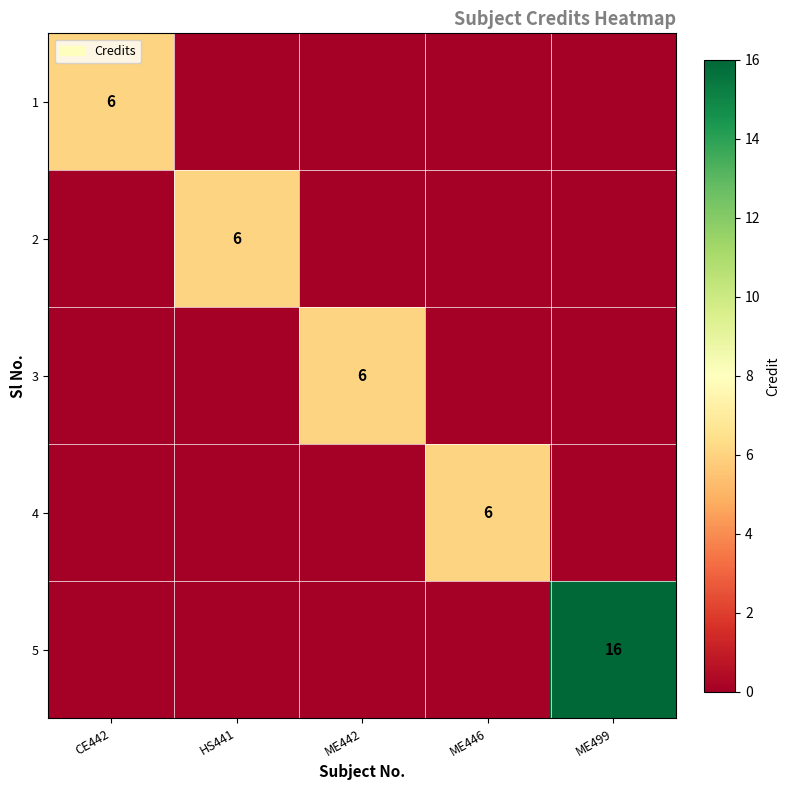

What is the spread (max minus min) of values at ME499?

16